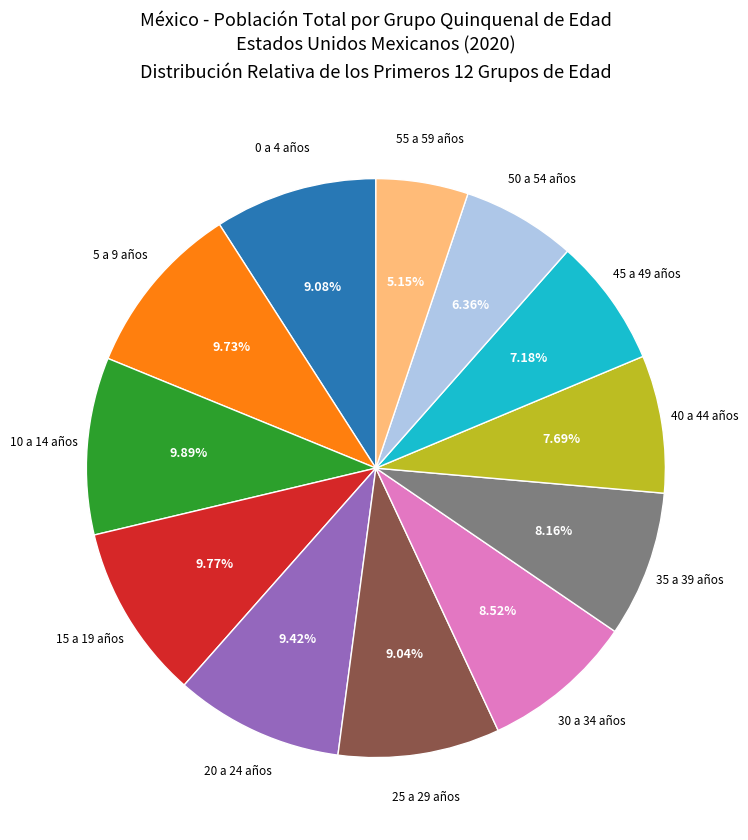

Is there any slice that represents more than half of the pie?

No